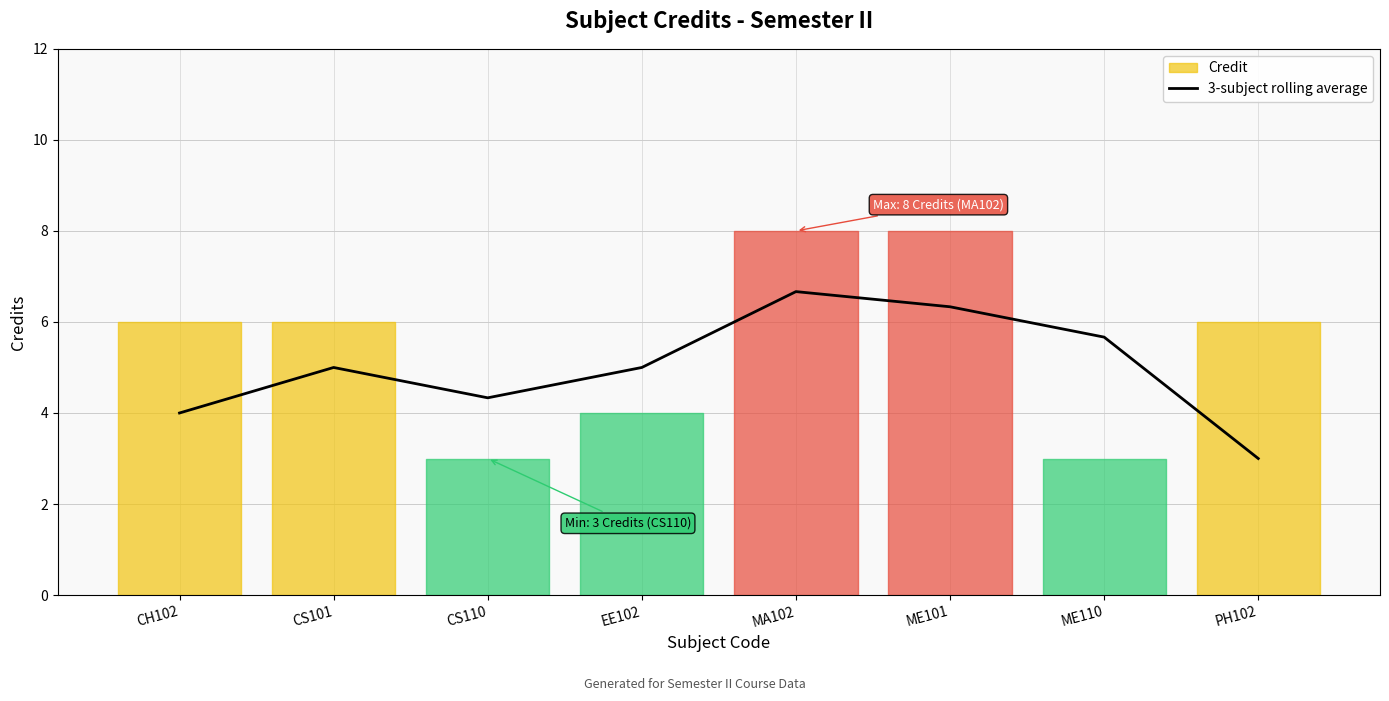

What position from the right is PH102?

1